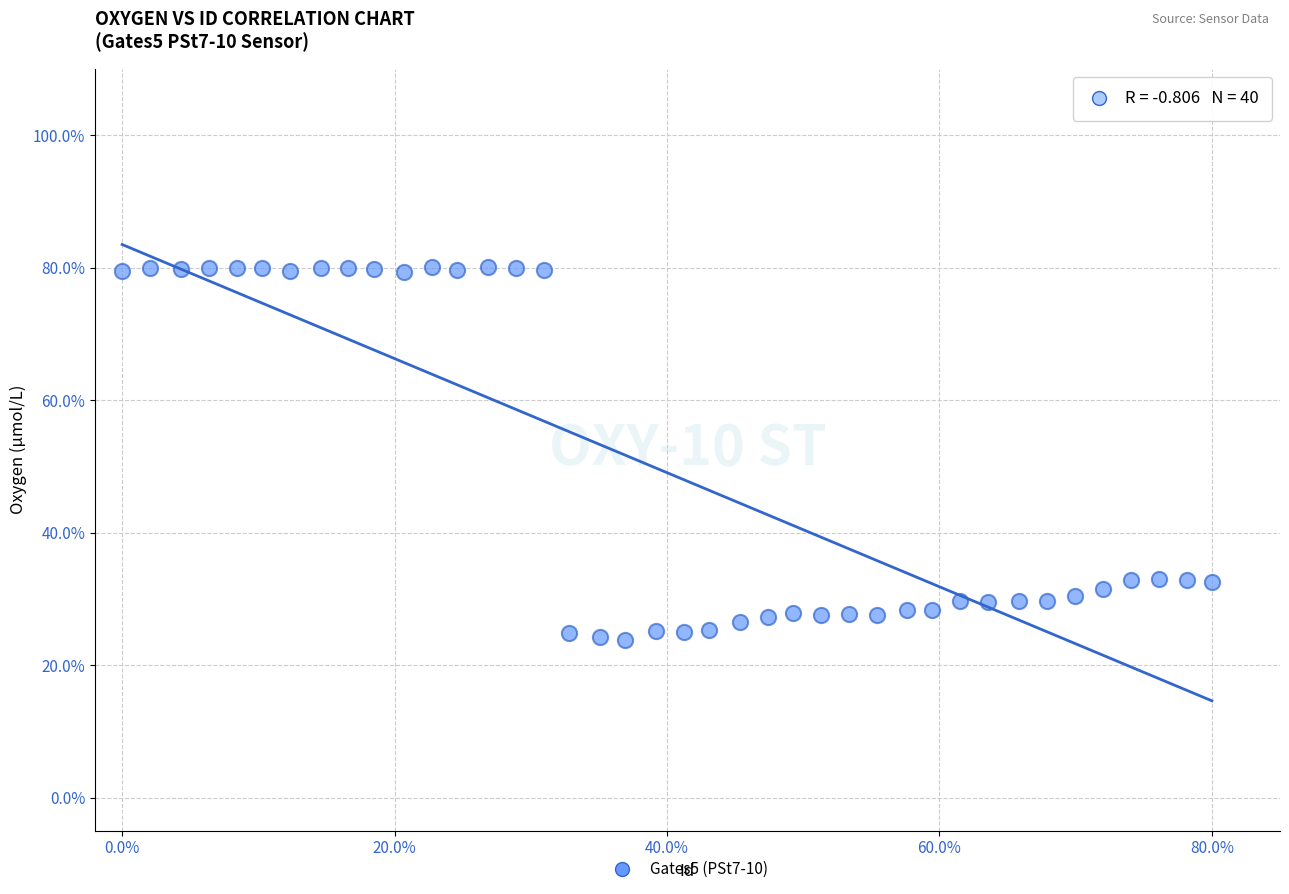

What is the range of X values (max minus min)?

0.8